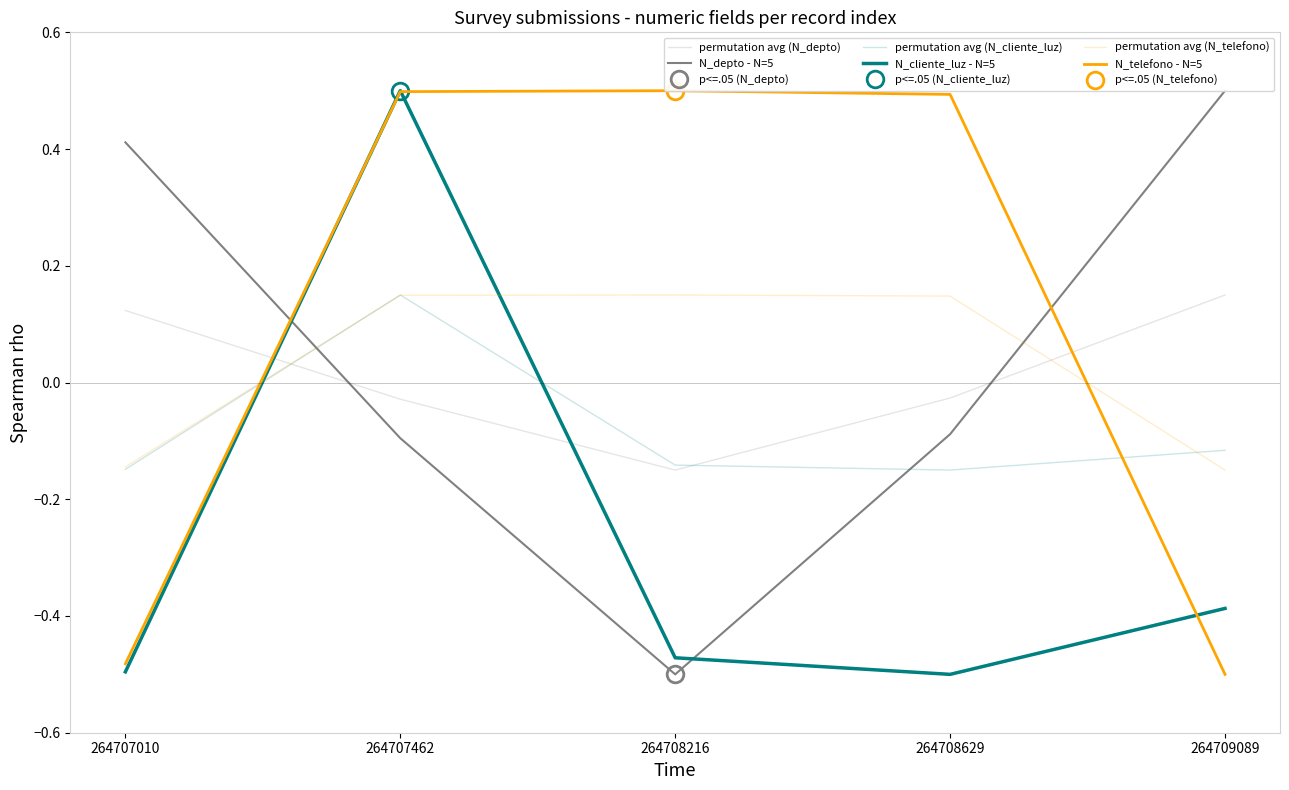

Between 264707010 and 264708216, which is larger?

264707010